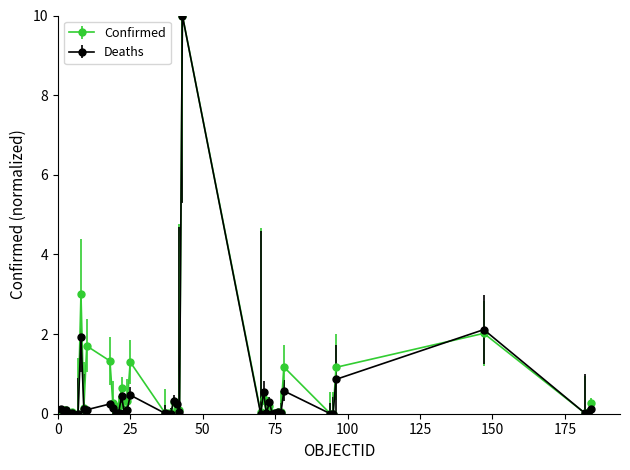

What is the value of the Deaths point at the 10th from the left?

0.2